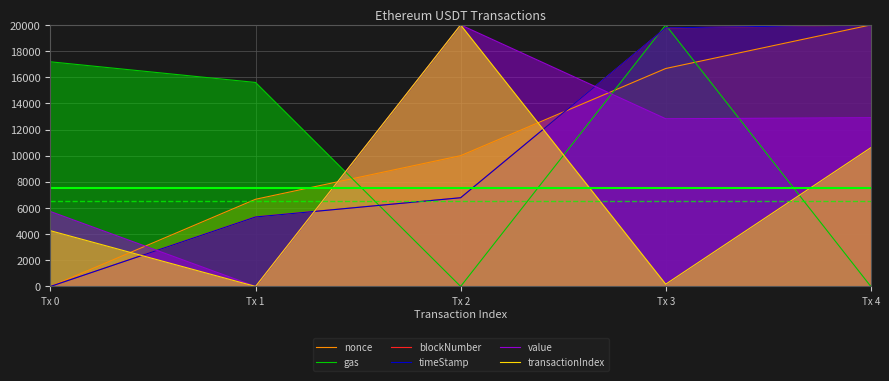

True or false: blockNumber has more than 2 points higher than both neighbors.

False